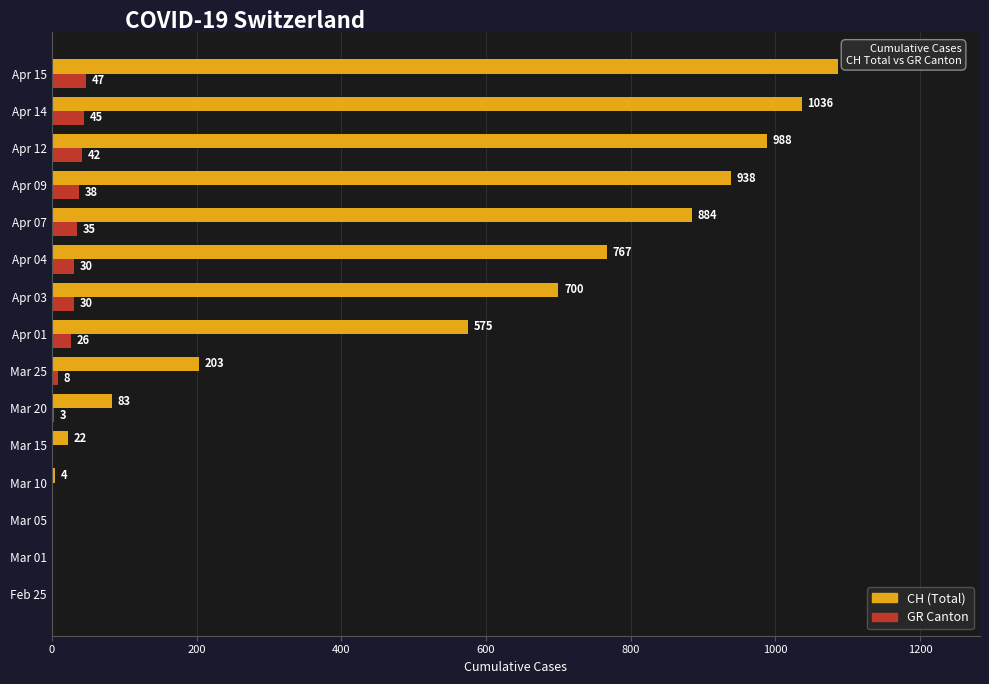

Where is CH (Total) nearest to the value 543?

Apr 01